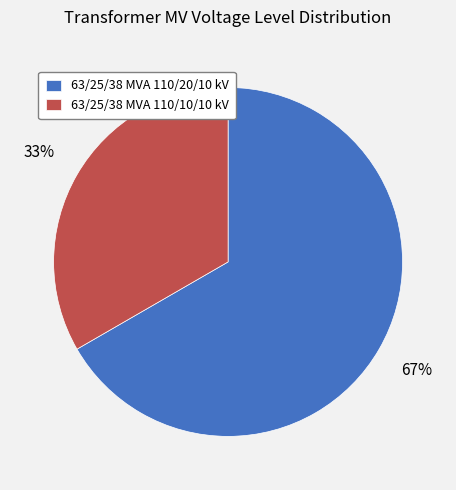

To the nearest percent, what portion does 63/25/38 MVA 110/20/10 kV represent?

67%